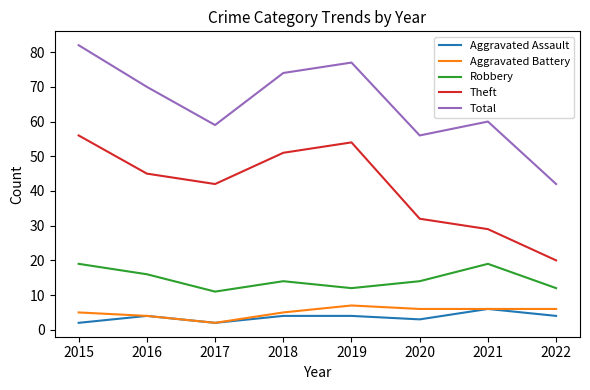

Does the chart display data point markers on the line(s)?

No